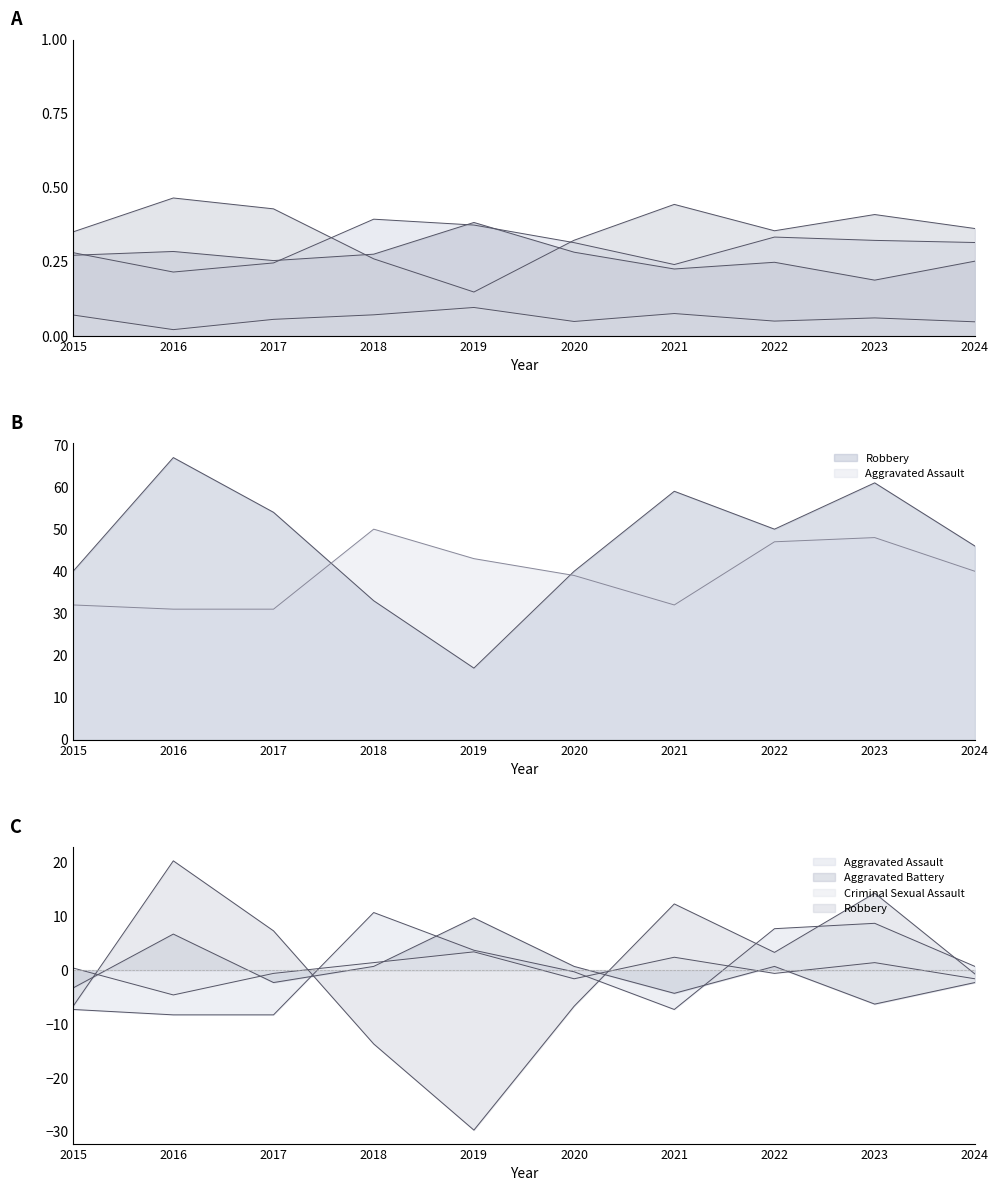

True or false: Aggravated Battery has more than 2 interior local peaks.

True